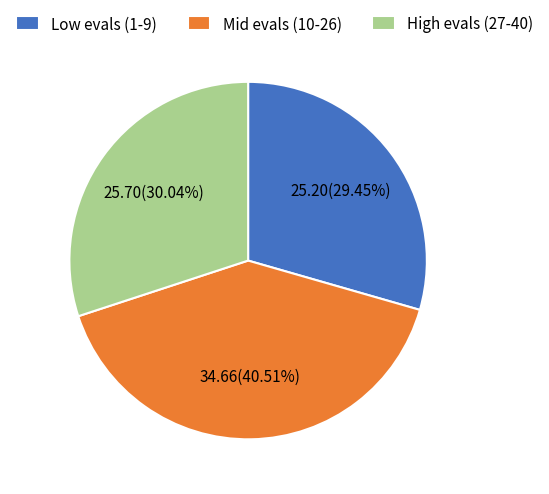

Which slice is the smallest?

Low evals (1-9)